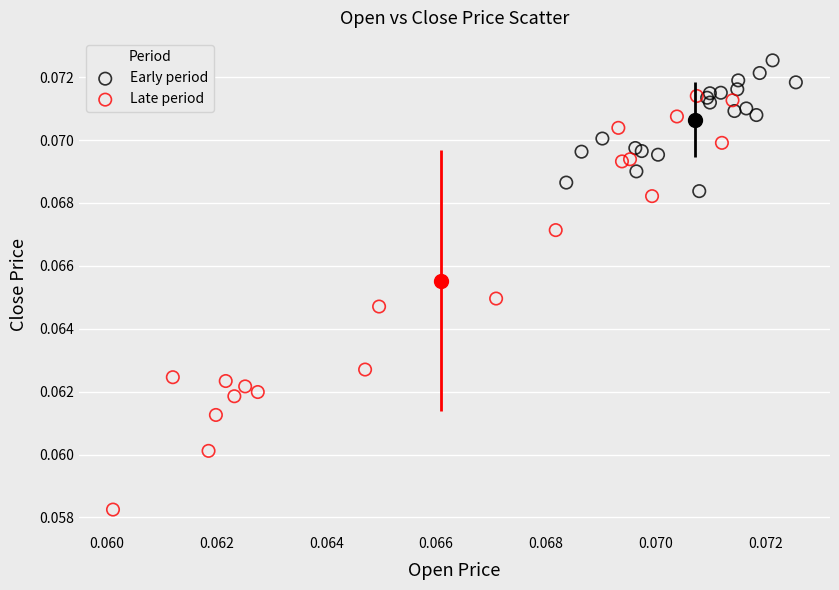

Which series has the largest Y range (max minus min)?

Late period